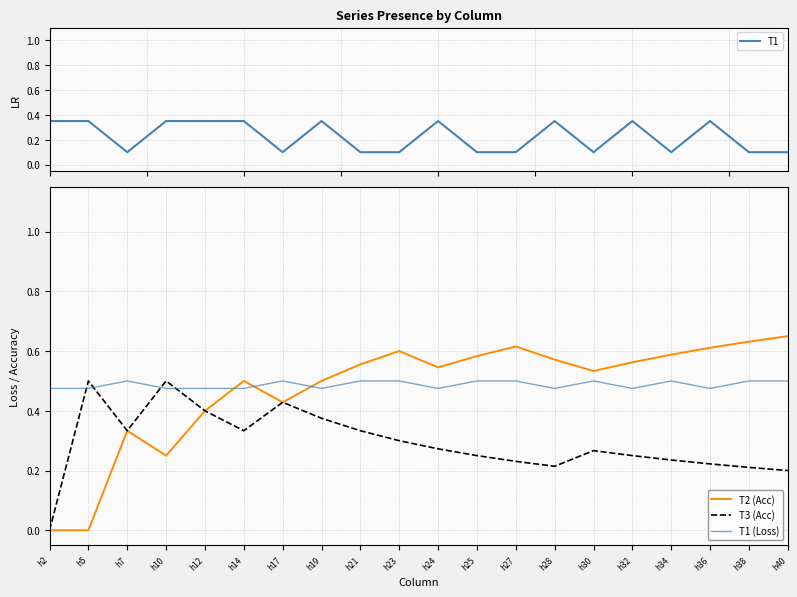

Is the value of T2 (Acc) at h30 greater than the value of T1 at h24?

Yes